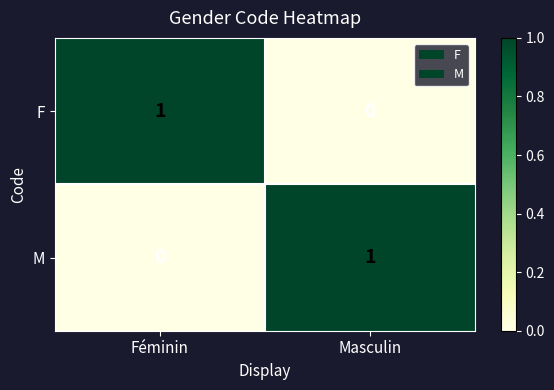

Where is M nearest to the value 0?

Féminin